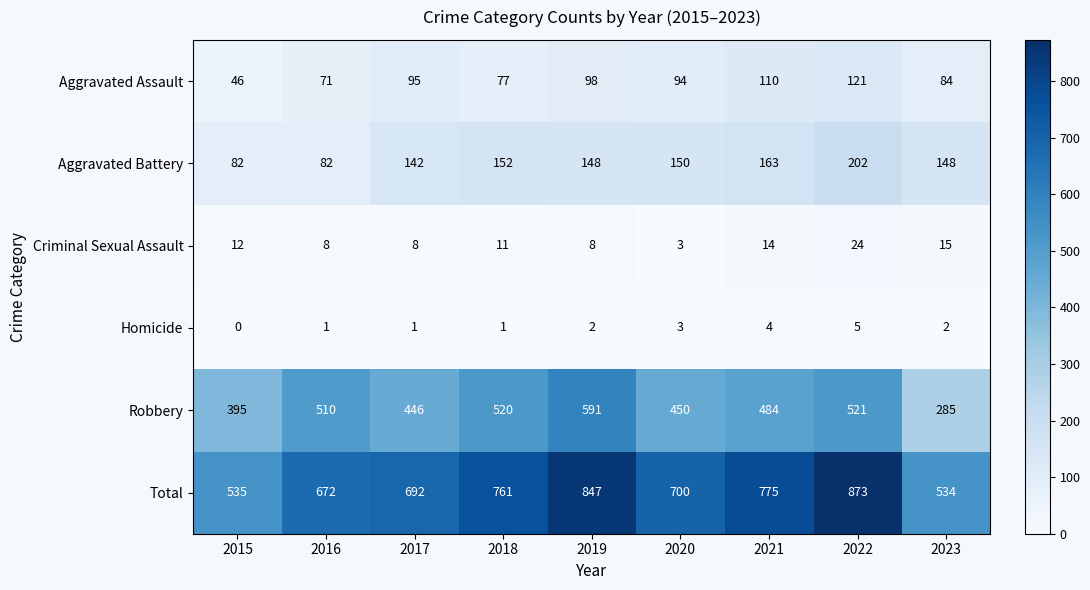

At which category is the sum across all series the highest?

2022